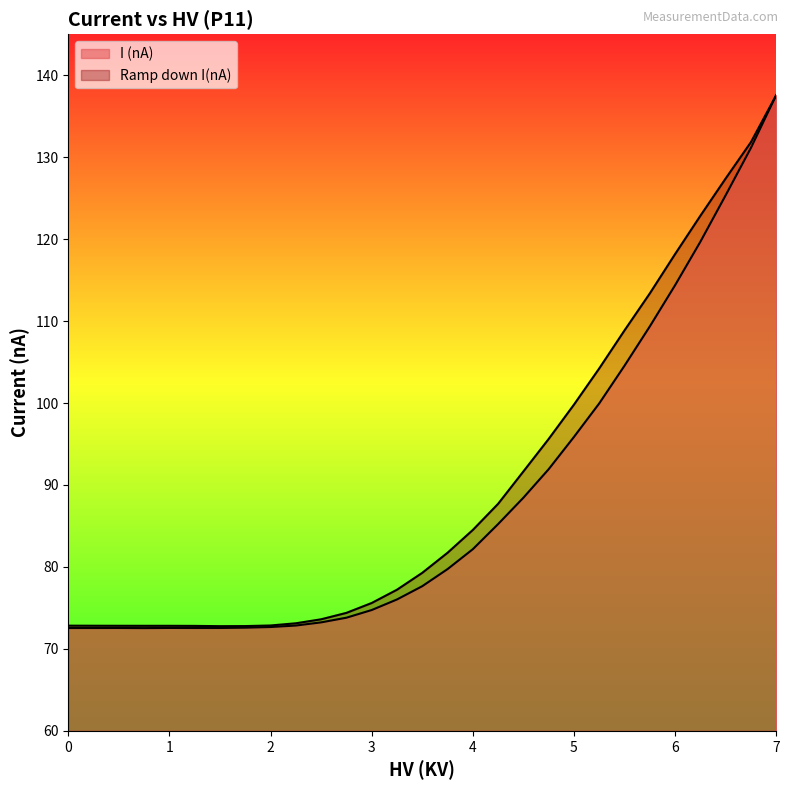

At which label does I (nA) first exceed 77?

3.5